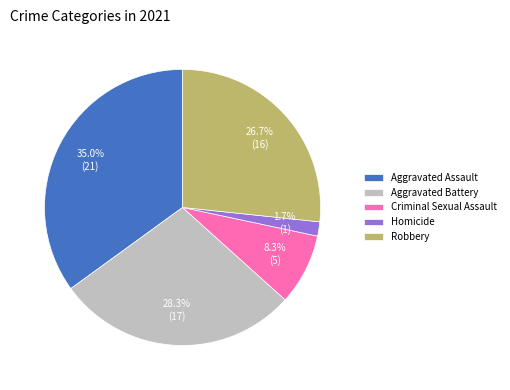

The Homicide slice represents 10% of the pie. True or false?

False